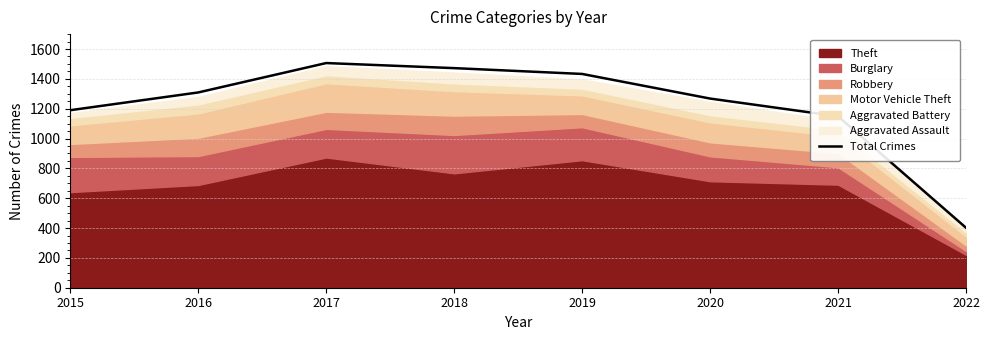

Does the chart have visible grid lines?

Yes